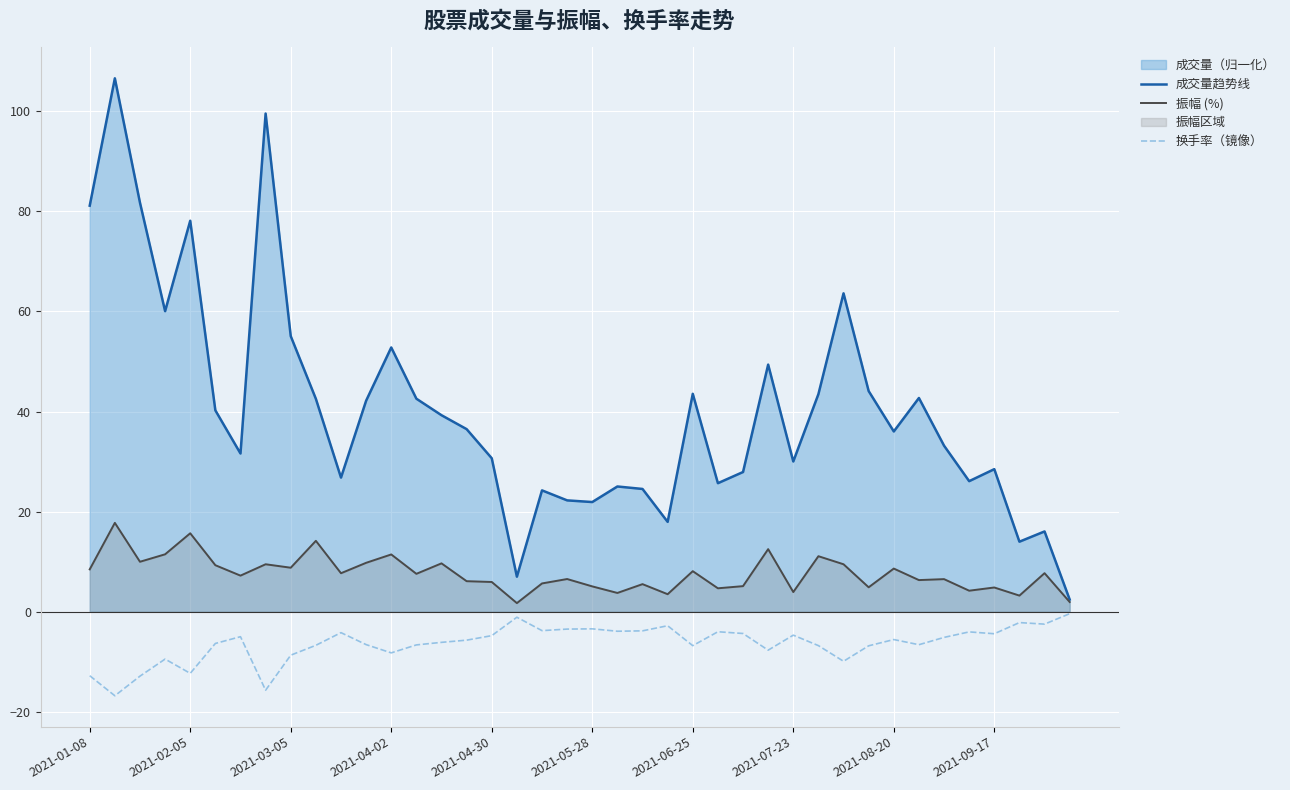

What is the sum of the 振幅 (%) values at 2021-05-28 and 2021-08-20?

13.7